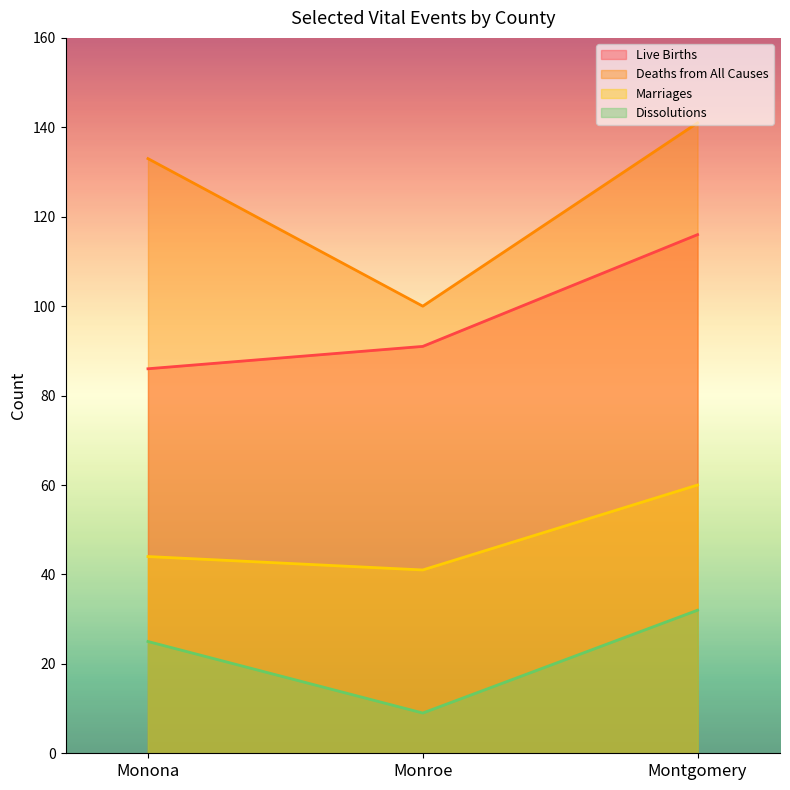

Which series has the largest total across all categories?

Deaths from All Causes